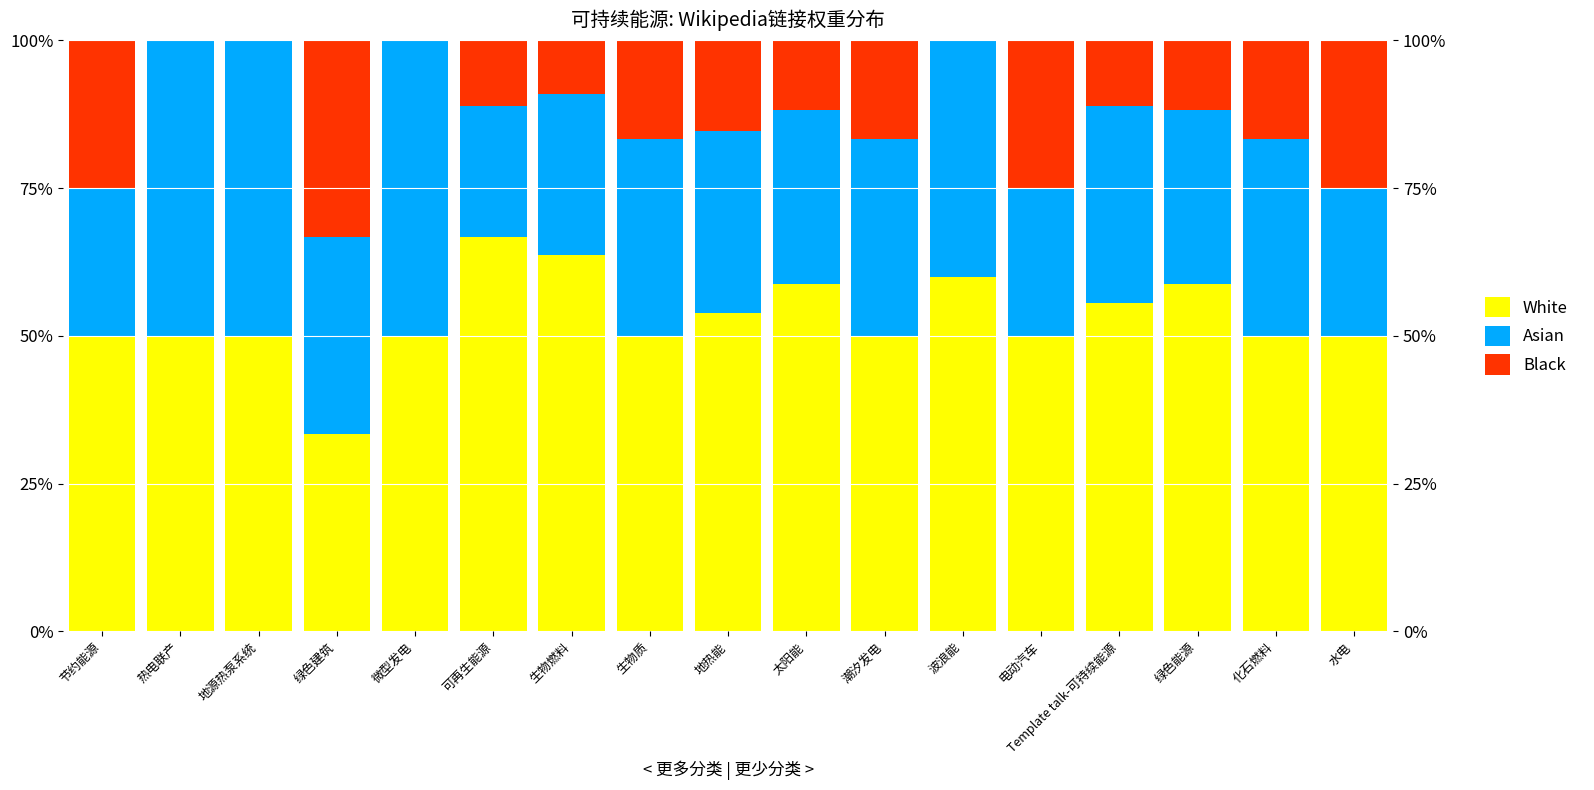

At which category is the sum across all series the highest?

节约能源